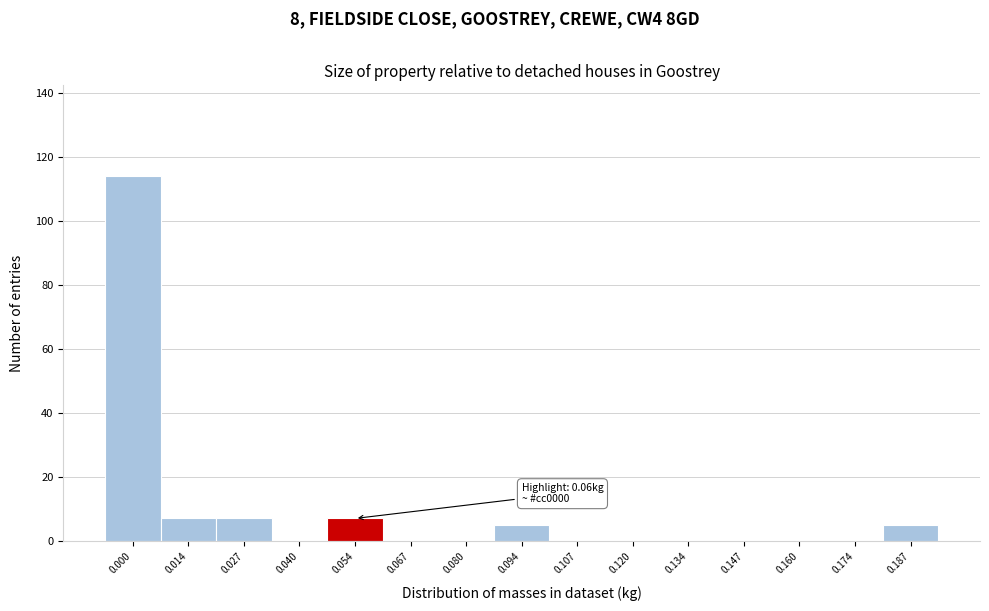

Reading left to right, list all the values displayed in this chart.

0.000=114	0.014=7	0.027=7	0.040=0	0.054=7	0.067=0	0.080=0	0.094=5	0.107=0	0.120=0	0.134=0	0.147=0	0.160=0	0.174=0	0.187=5